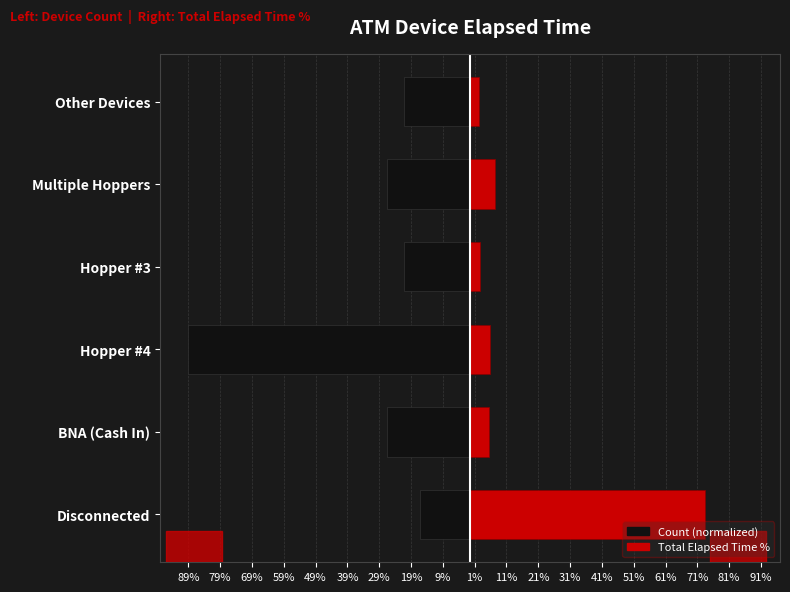

Does the chart contain any negative values?

Yes